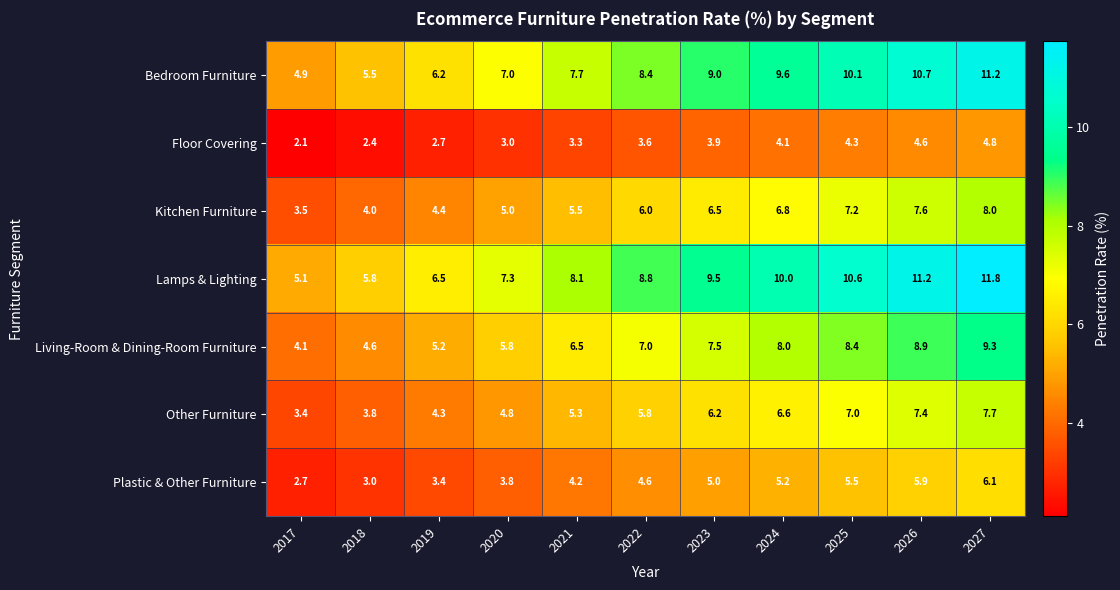

True or false: Bedroom Furniture has a value of 7.7 at 2021.

True